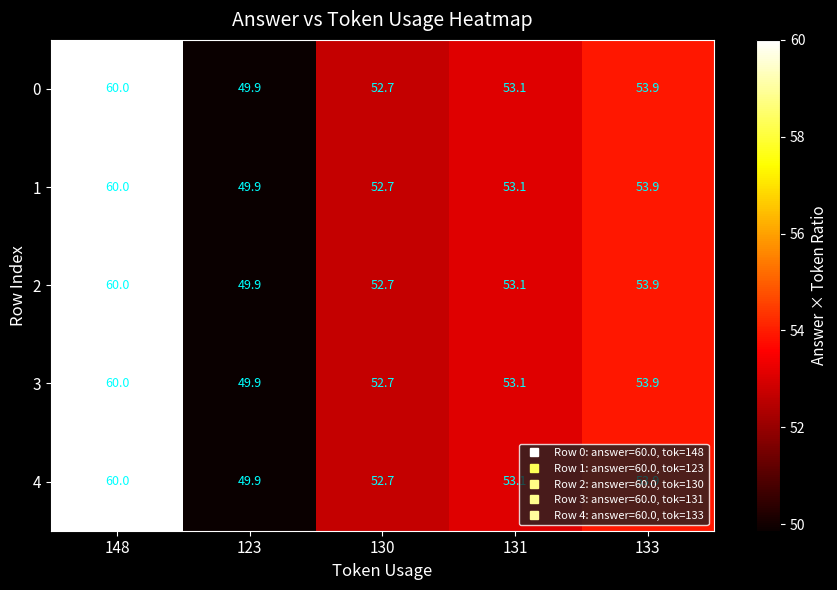

True or false: 0 has a value of 53.1 at 131.

True